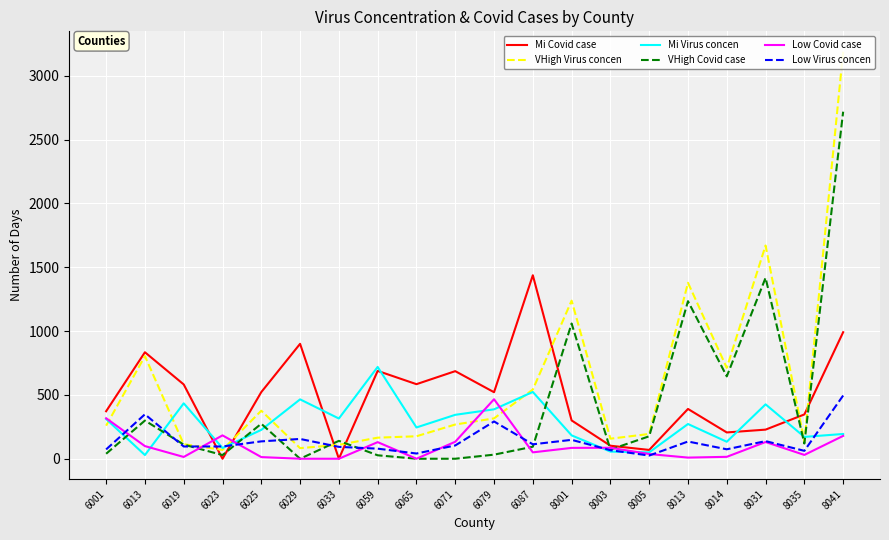

What is the approximate value of Low Covid case at 8041, to the nearest 5?

180